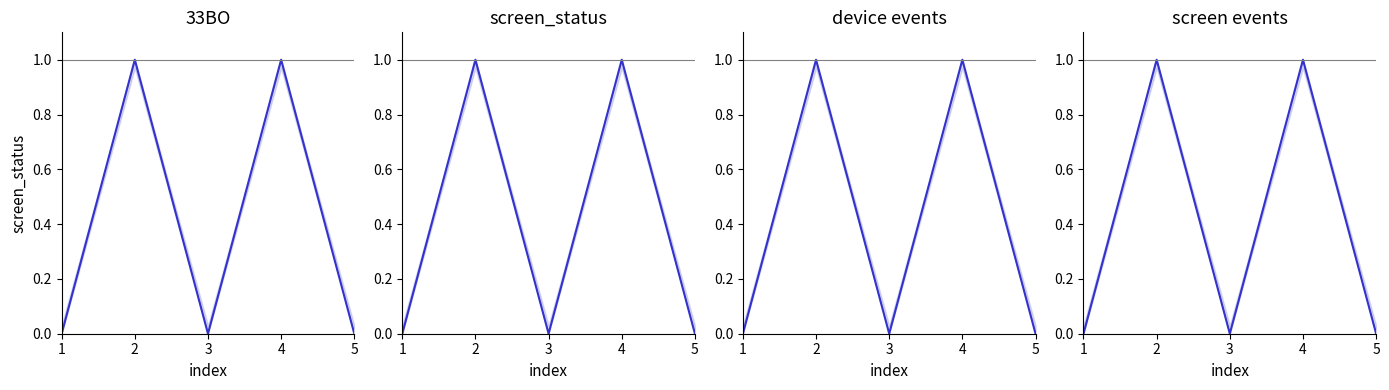

True or false: device events has a value of 0 at 2.

False